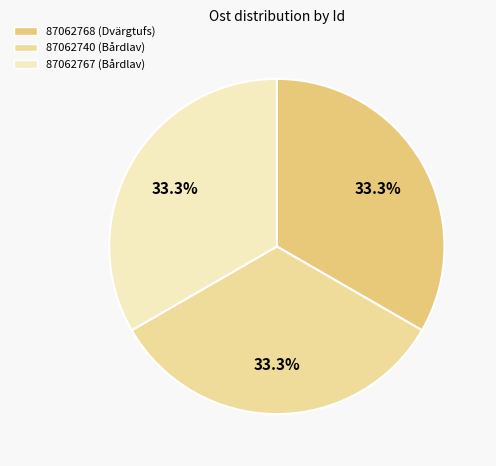

To the nearest percent, what portion does 87062768 represent?

33%